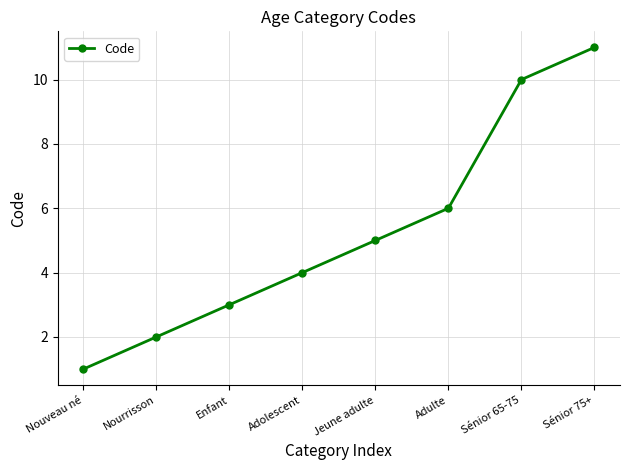

The chart shows a value of 4 at Adolescent. True or false?

True